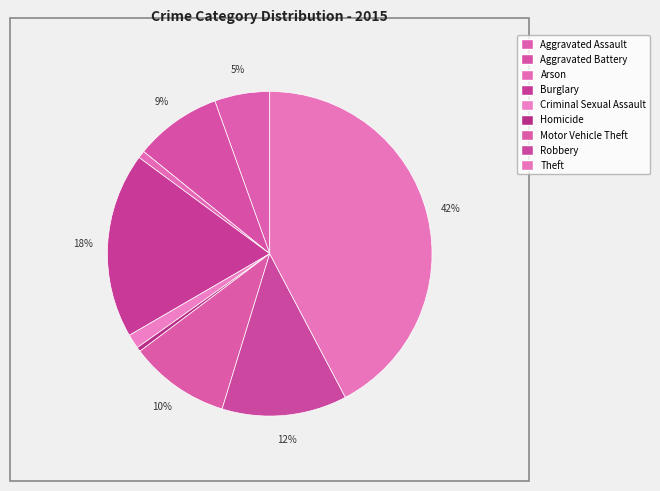

To the nearest percent, what is the difference between the largest and smallest slice percentages?

42%